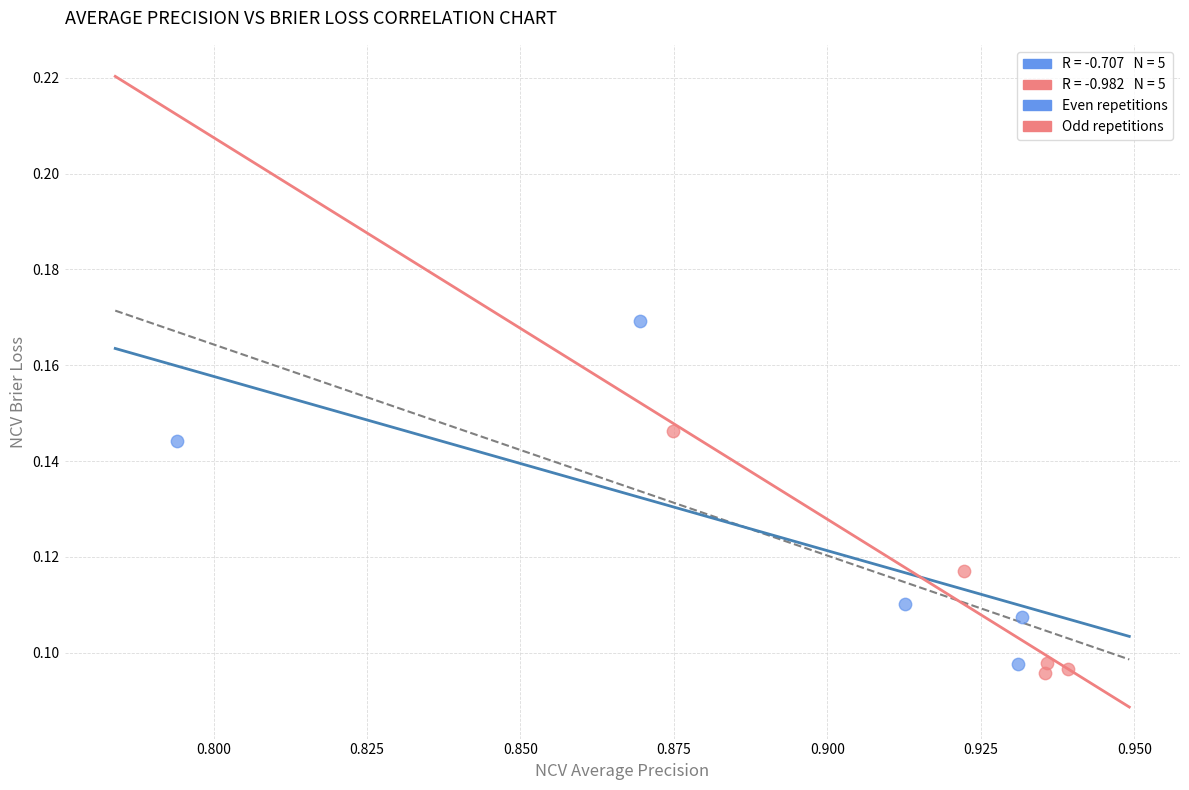

Which series contains the highest Y value?

Even repetitions